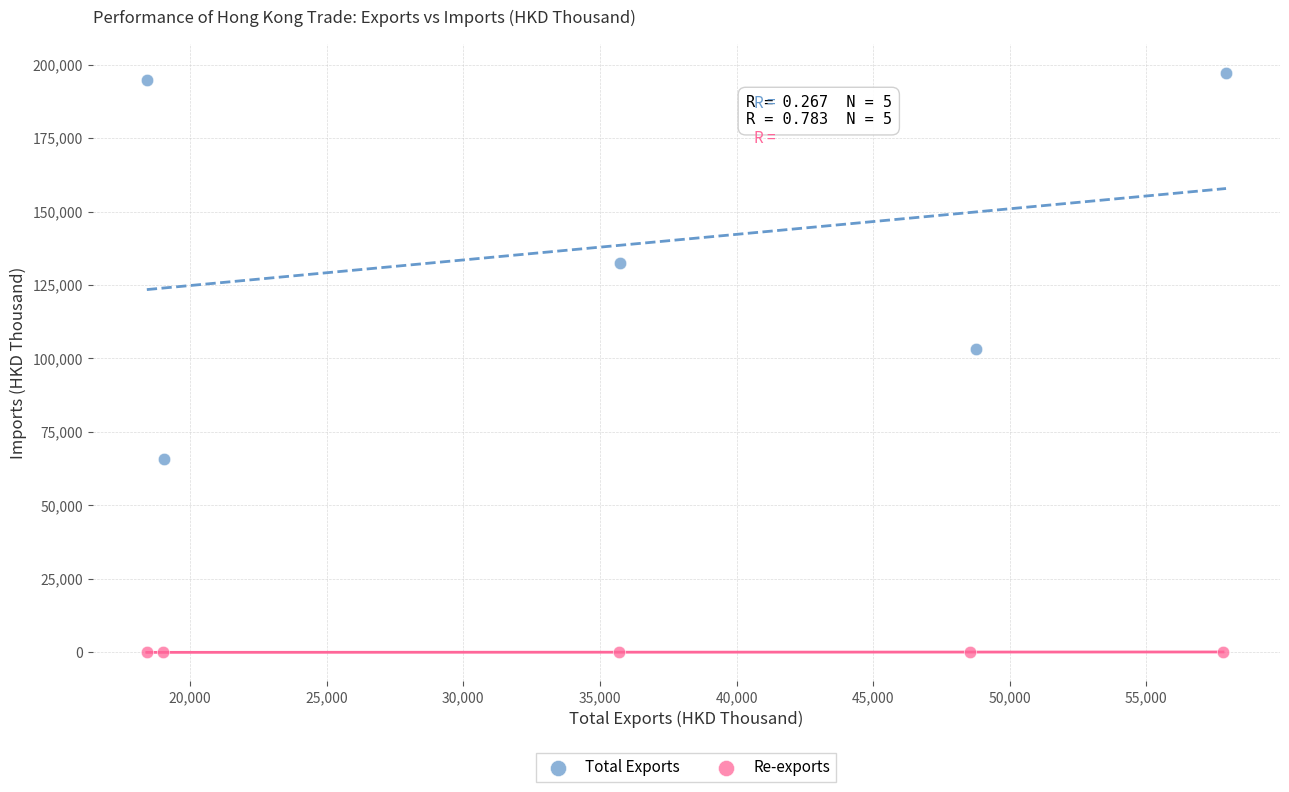

Which series contains the highest Y value?

Total Exports